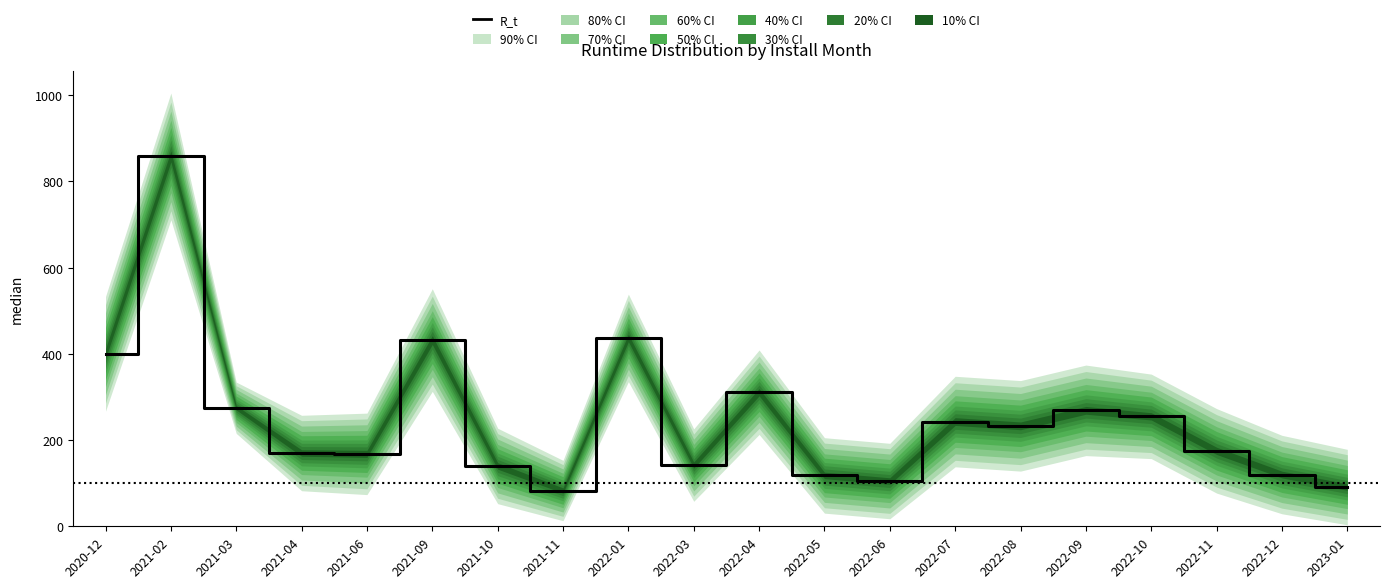

At which category does the data reach its first local peak?

2021-02